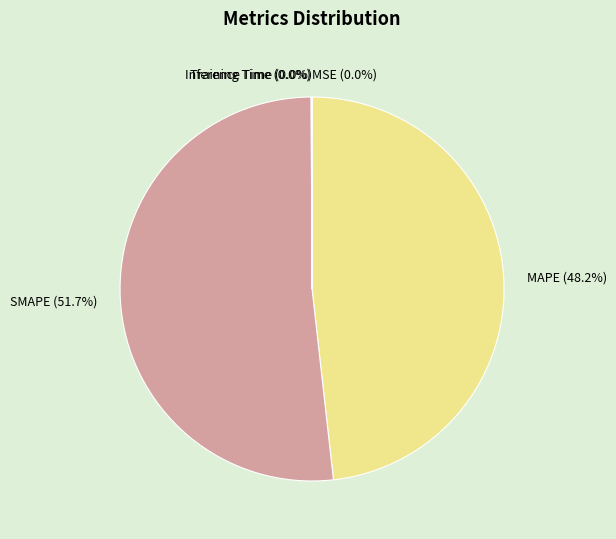

To the nearest percent, what percentage of the pie is MAPE?

48%